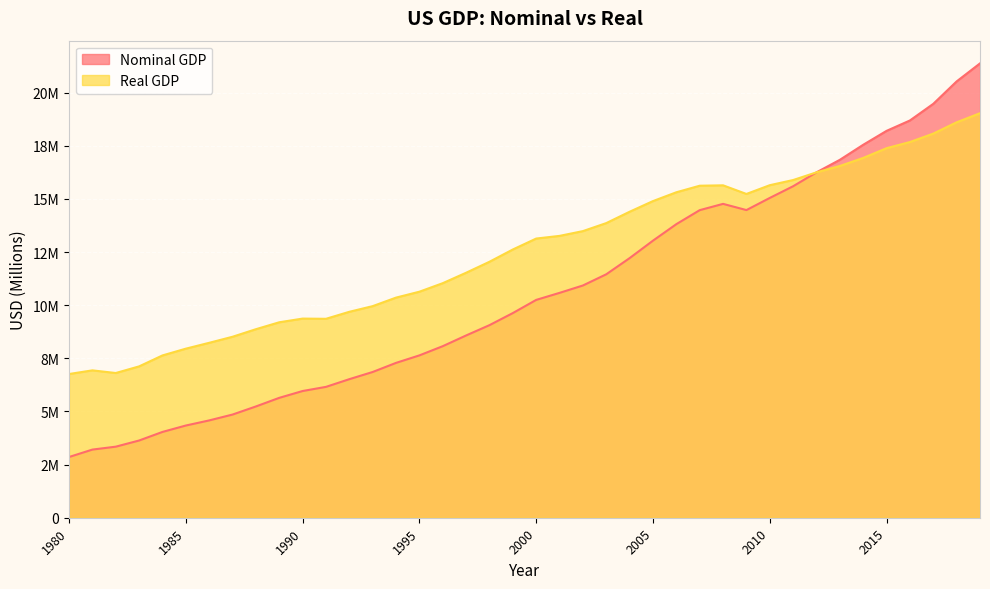

At which label does Nominal GDP first exceed 10250952?

2001